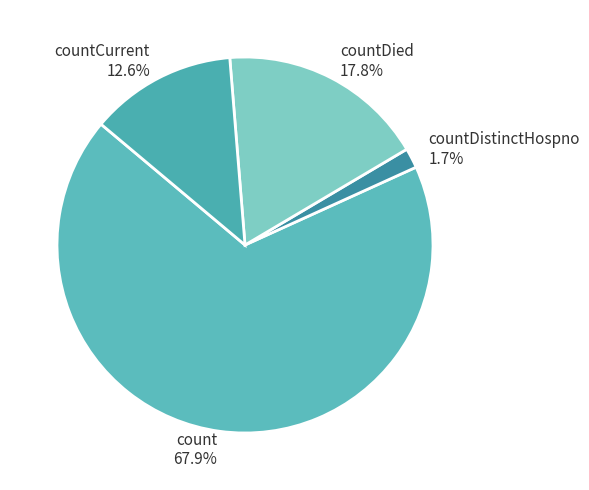

Count the number of slices in the pie.

4